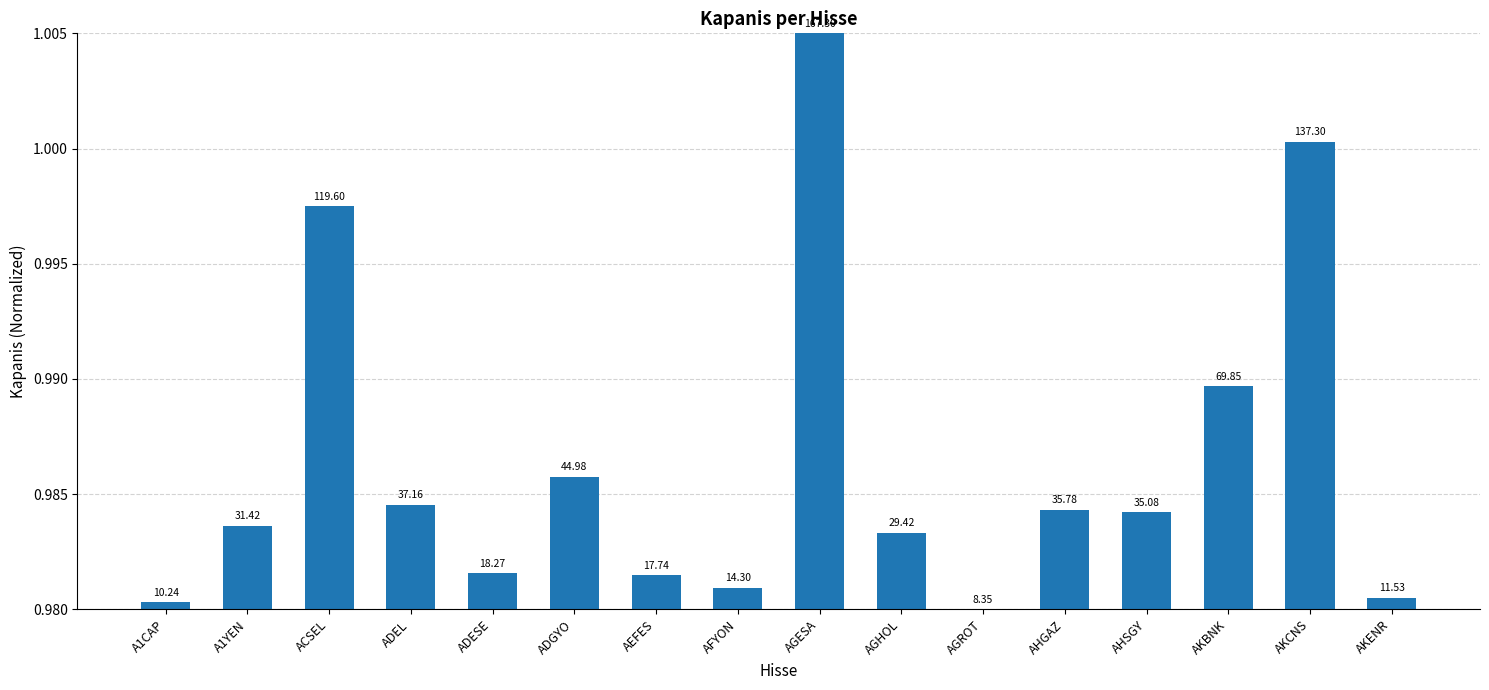

Rank the categories by value from lowest to highest.

AGROT, A1CAP, AKENR, AFYON, AEFES, ADESE, AGHOL, A1YEN, AHSGY, AHGAZ, ADEL, ADGYO, AKBNK, ACSEL, AKCNS, AGESA